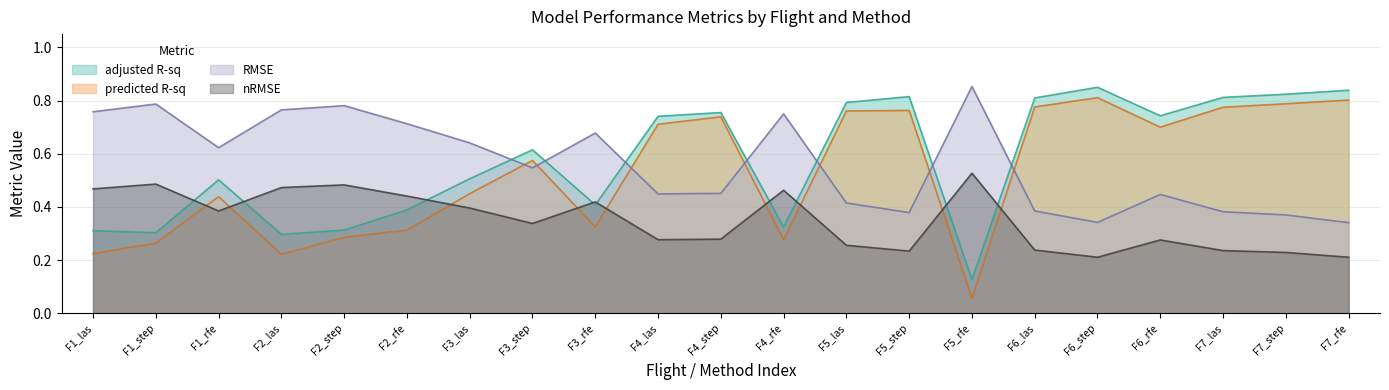

At how many categories does at least one series exceed 0?

21